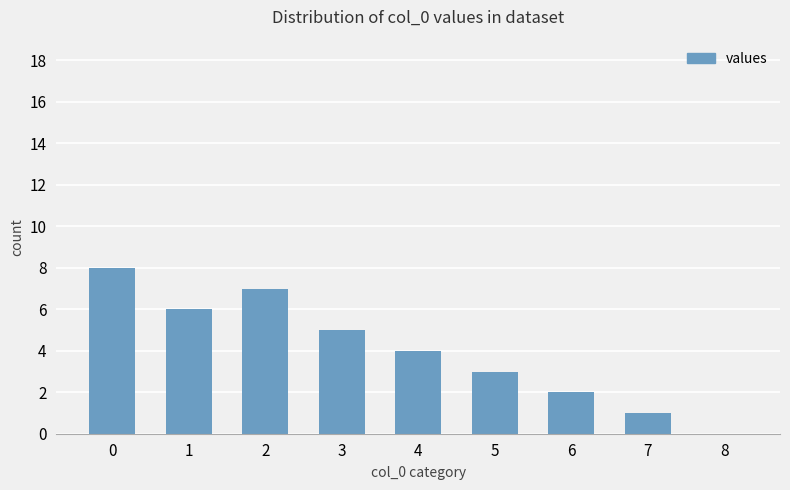

Read the value at 1.

6